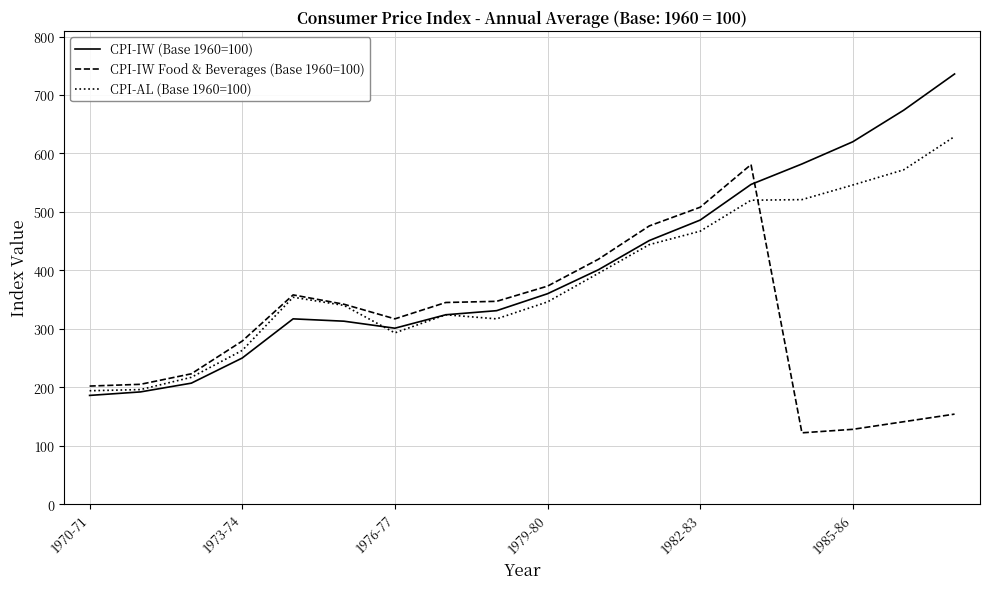

Which series has the widest spread of values?

CPI-IW (Base 1960=100)